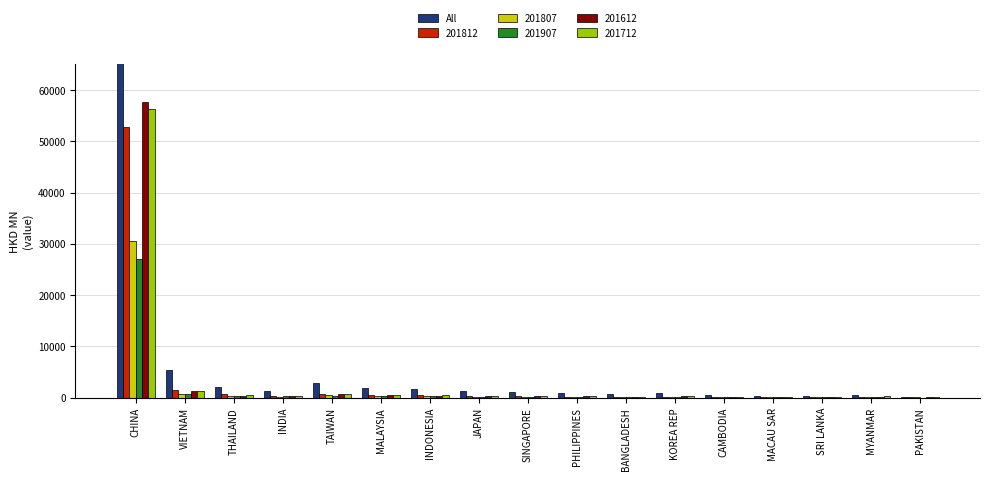

List the labels in order of value, largest first.

CHINA, VIETNAM, TAIWAN, THAILAND, MALAYSIA, INDONESIA, JAPAN, INDIA, SINGAPORE, PHILIPPINES, KOREA REP, BANGLADESH, MYANMAR, CAMBODIA, MACAU SAR, SRI LANKA, PAKISTAN